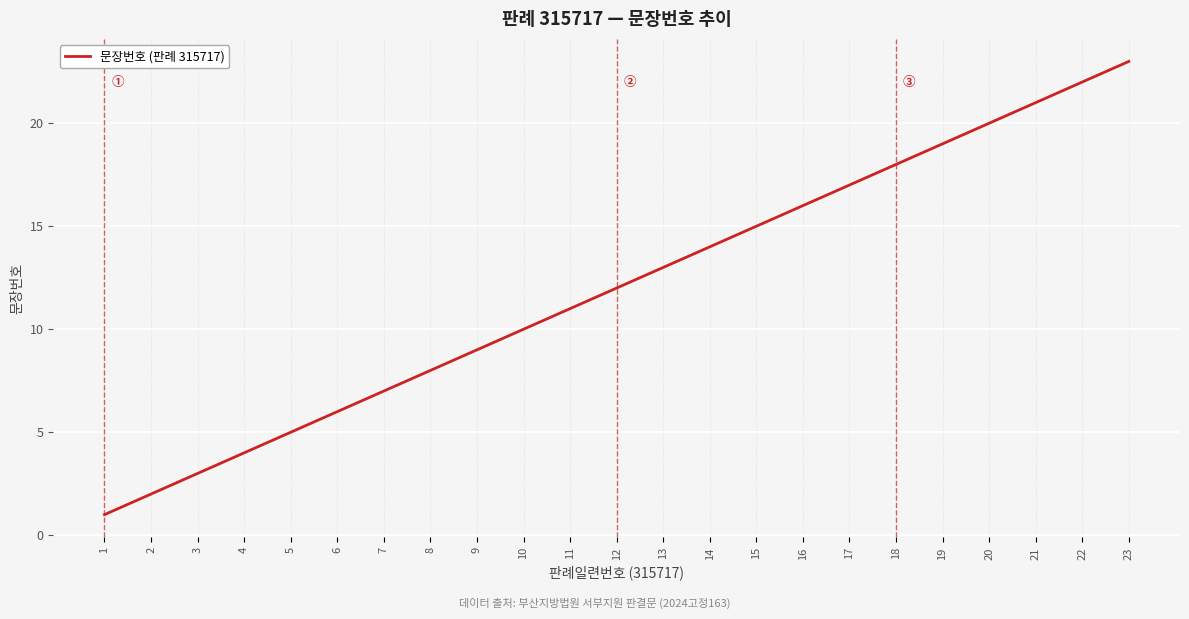

Between 5 and 10, which is larger?

10